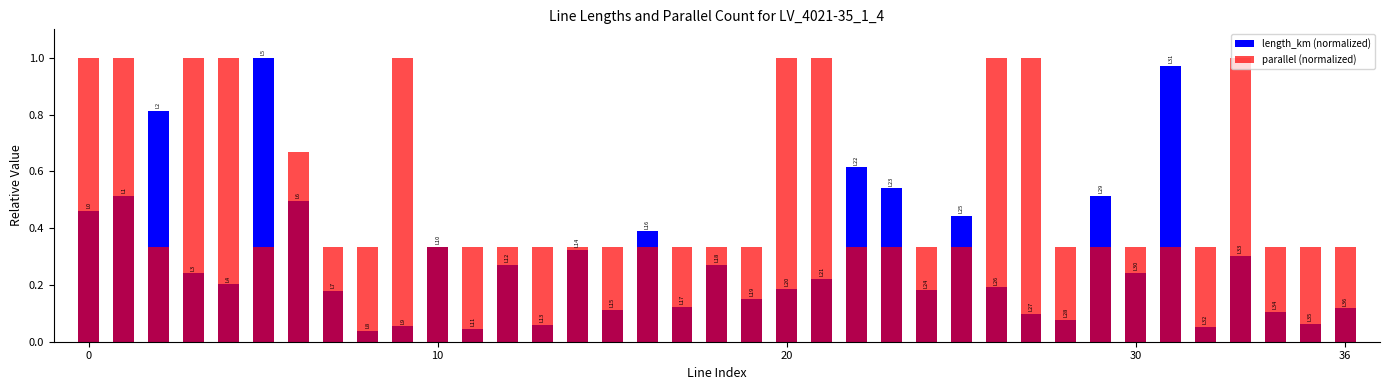

At 13, list the series in order from largest to smallest.

parallel (normalized), length_km (normalized)